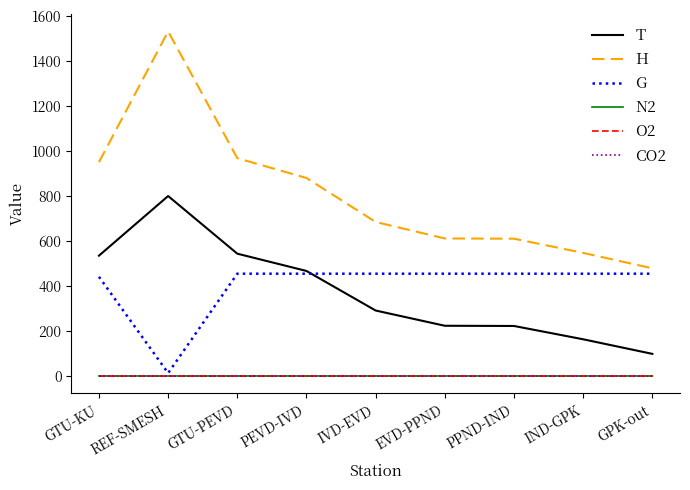

Count the number of data series in this chart.

6